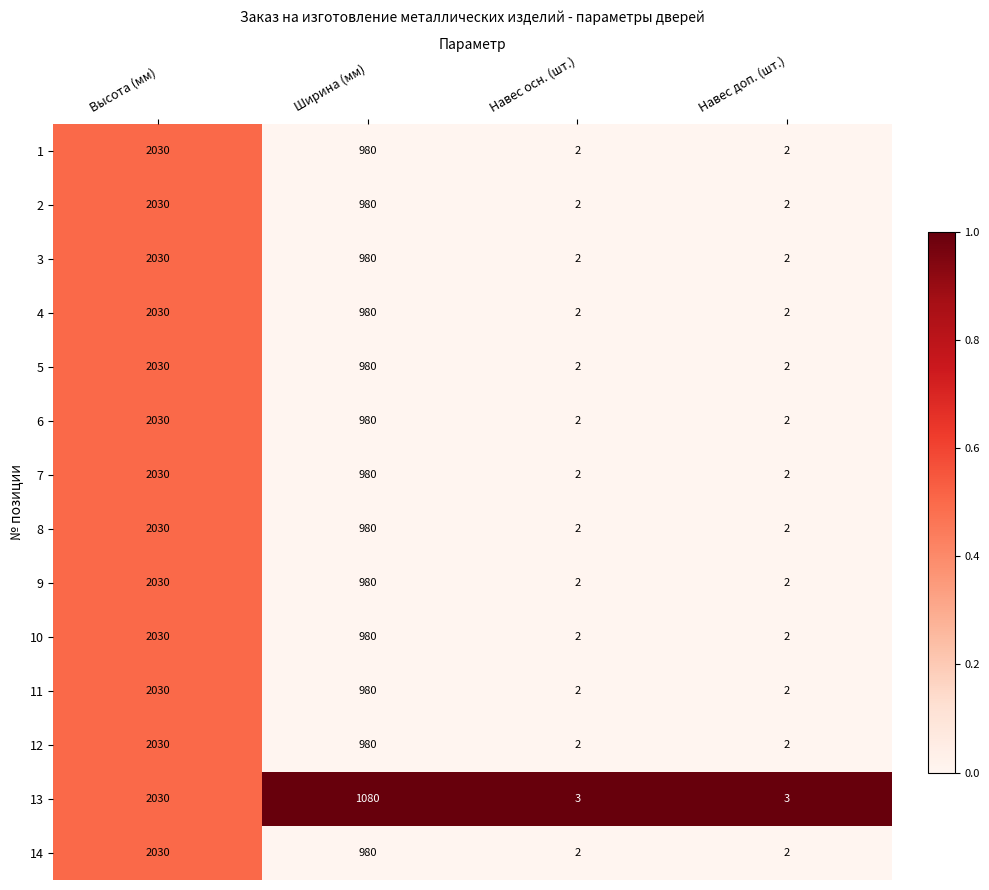

Count the number of data series in this chart.

14